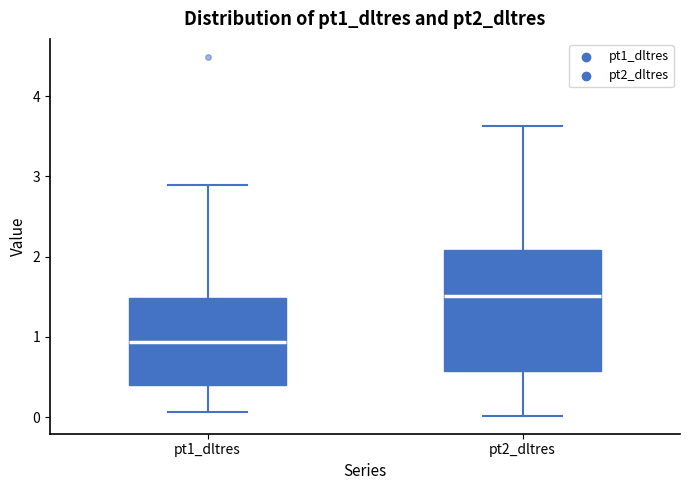

Which box has the highest median line?

pt2_dltres